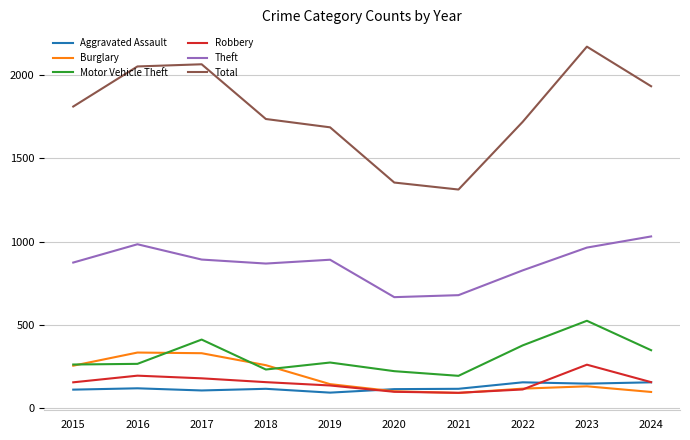

Between 2022 and 2023, which series saw the biggest shift?

Total